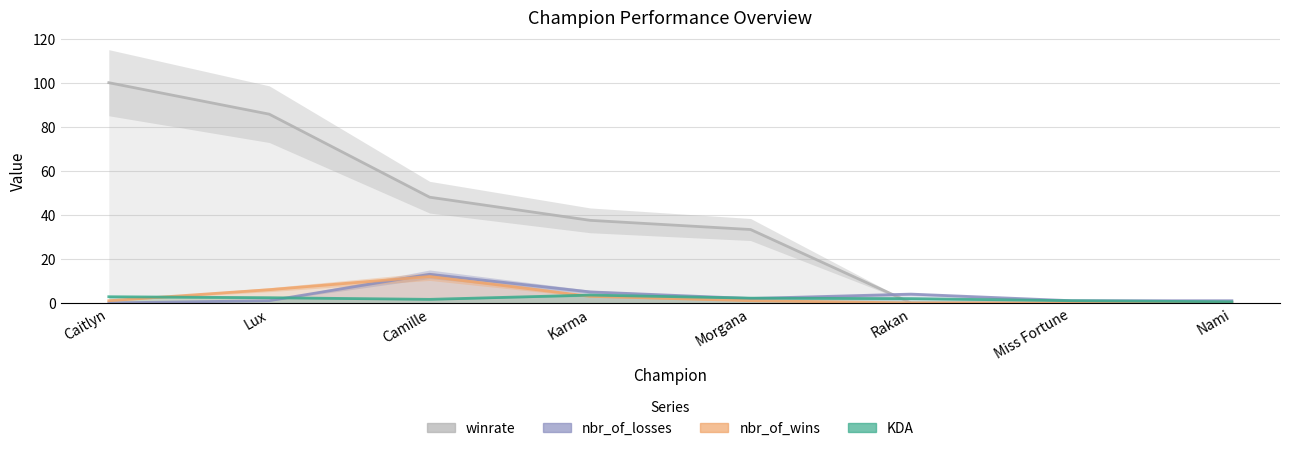

What is the average value of the nbr_of_wins series?

2.9